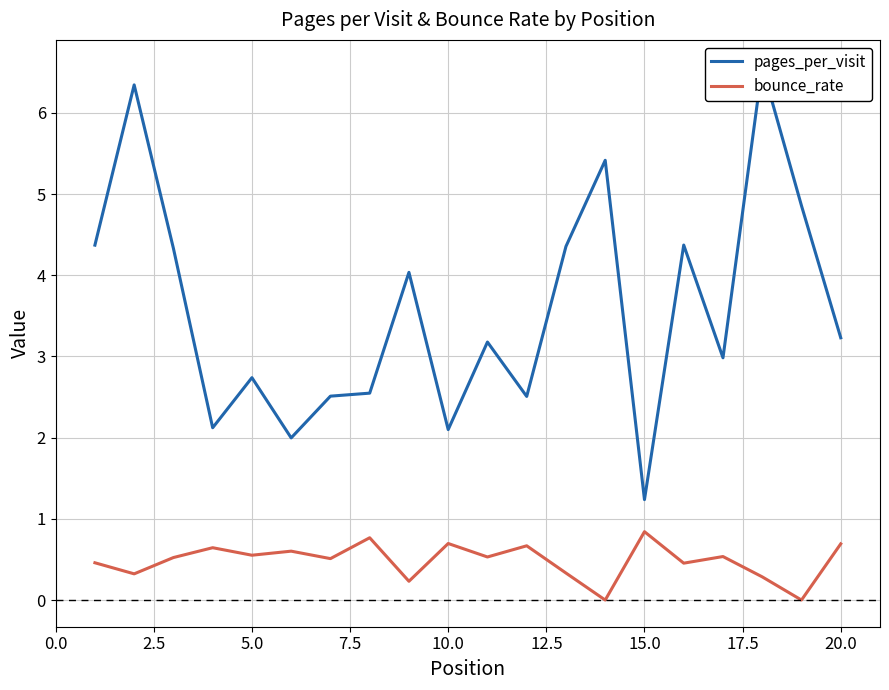

Is the value of pages_per_visit at 13 greater than the value of bounce_rate at 16?

Yes